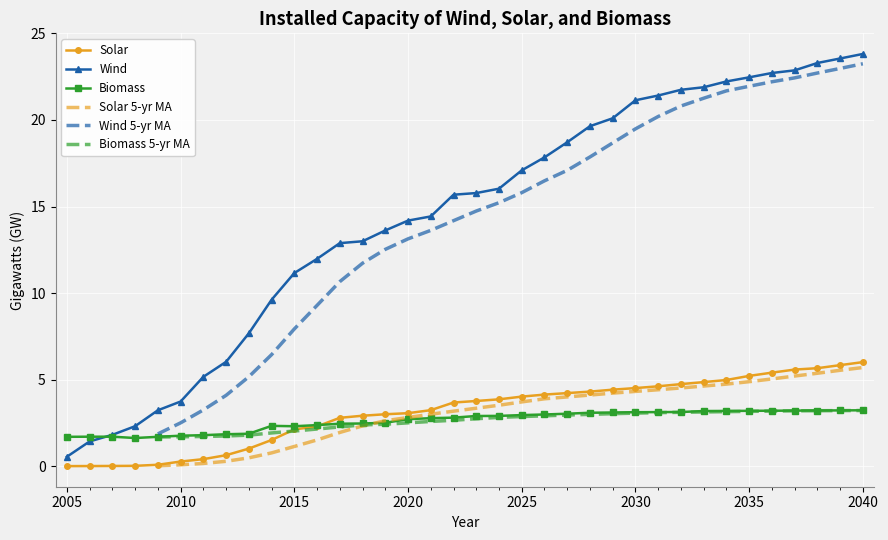

True or false: Solar has a value of 0.2 at 2010.

False